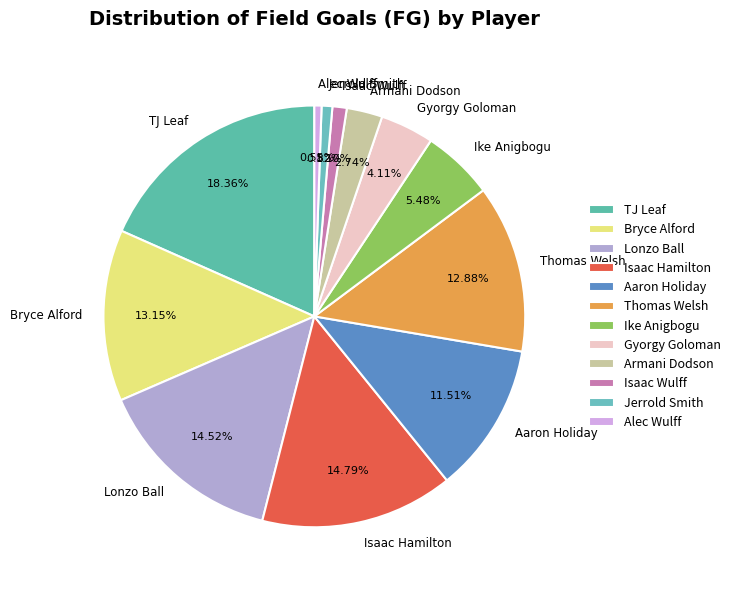

Does any single category account for the majority?

No